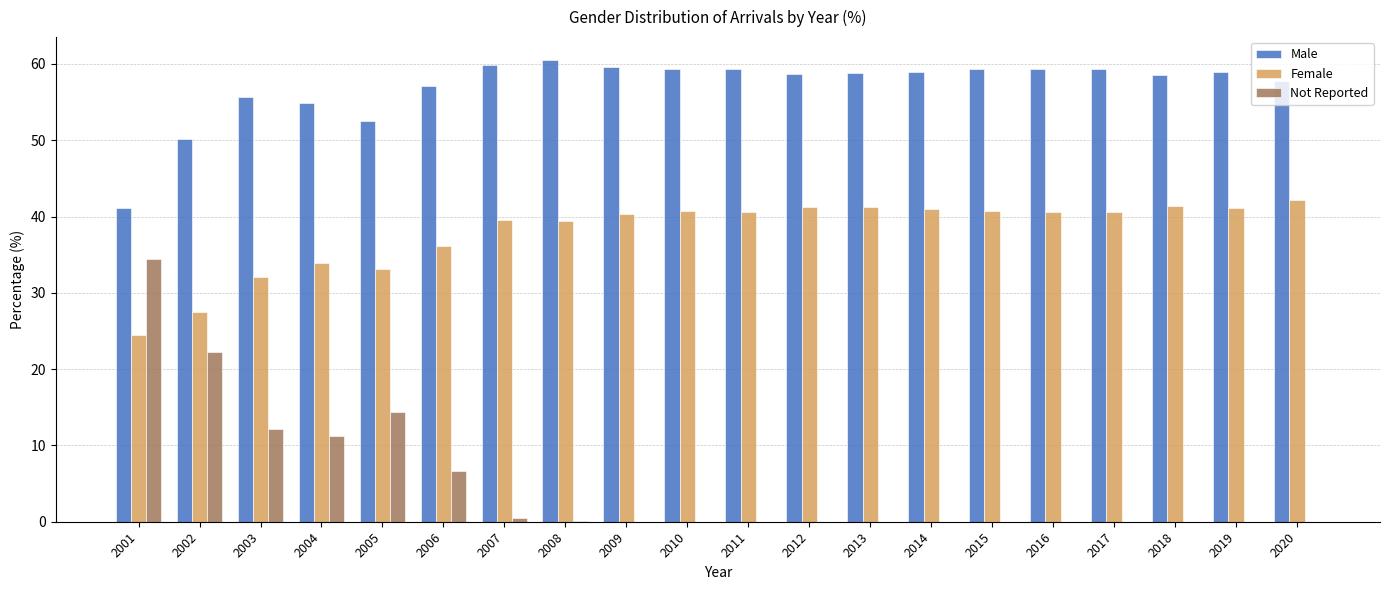

Is the value of Not Reported at 2003 greater than the value of Female at 2017?

No